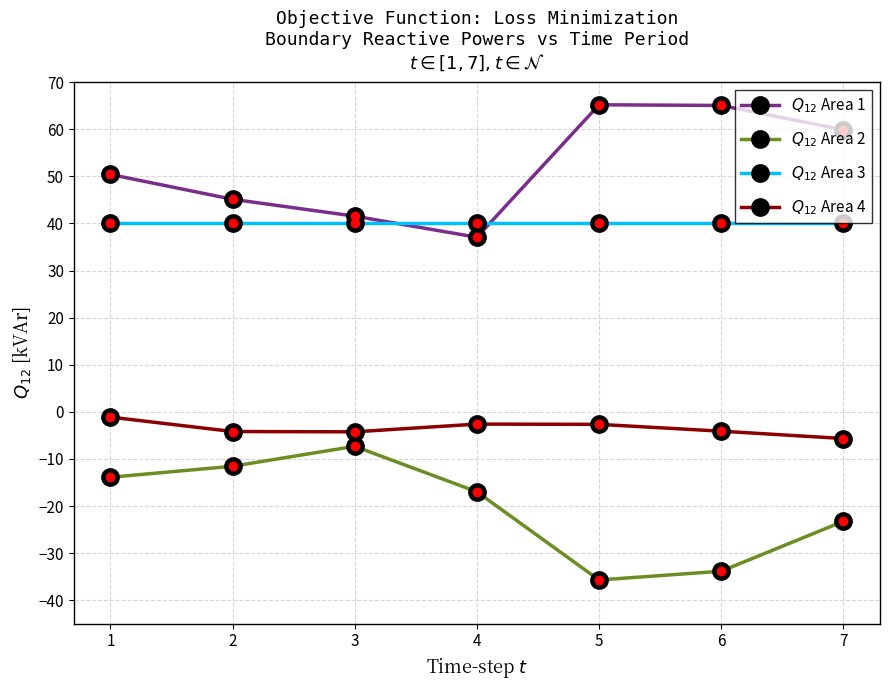

What are all the series names shown in the legend?

$Q_{12}$ Area 1, $Q_{12}$ Area 2, $Q_{12}$ Area 3, $Q_{12}$ Area 4